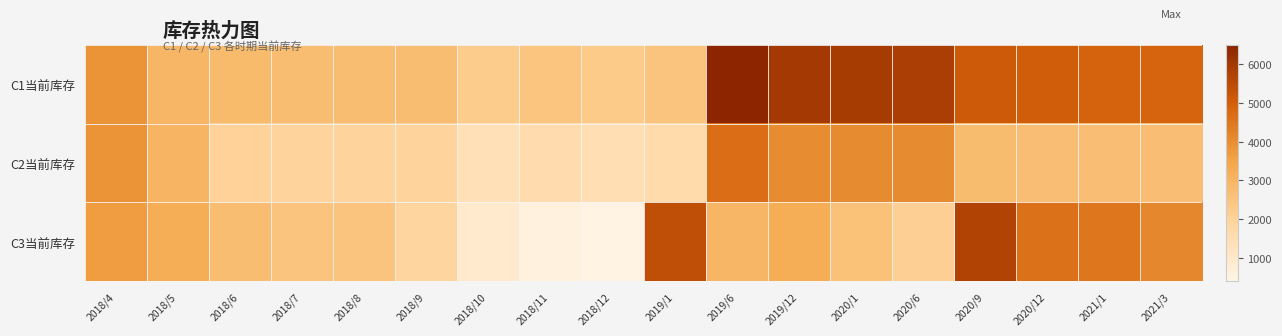

What is the total value across all series at 2019/6?

14089